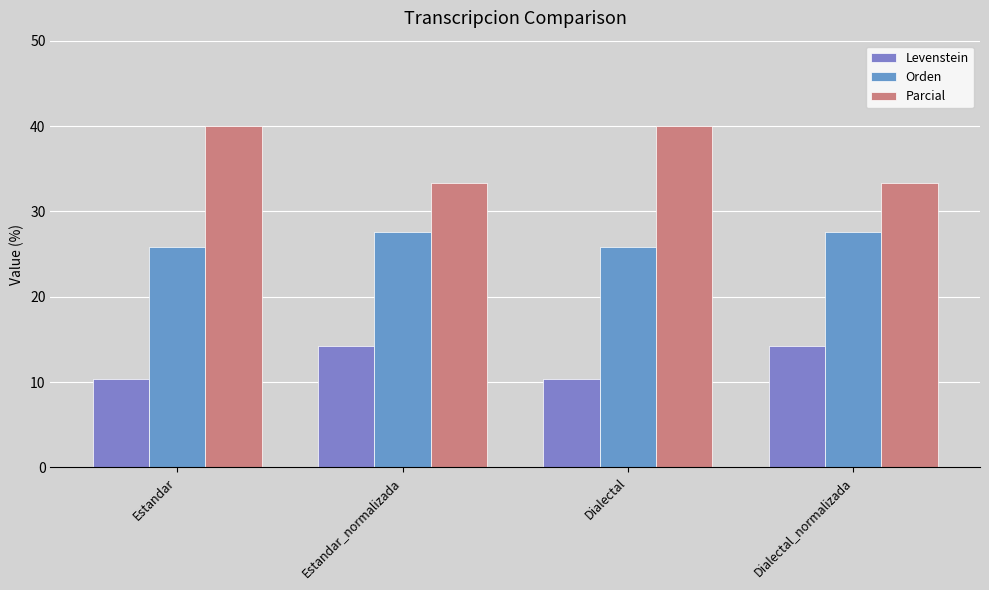

Which series has the largest total across all categories?

Parcial